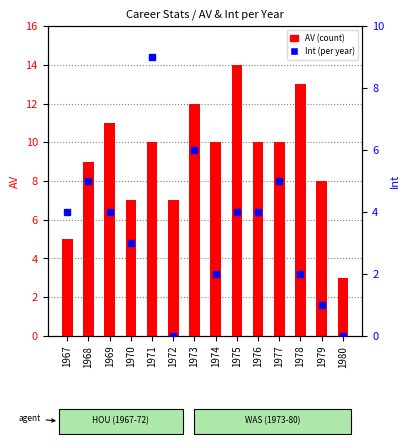

Are the bars horizontal?

No